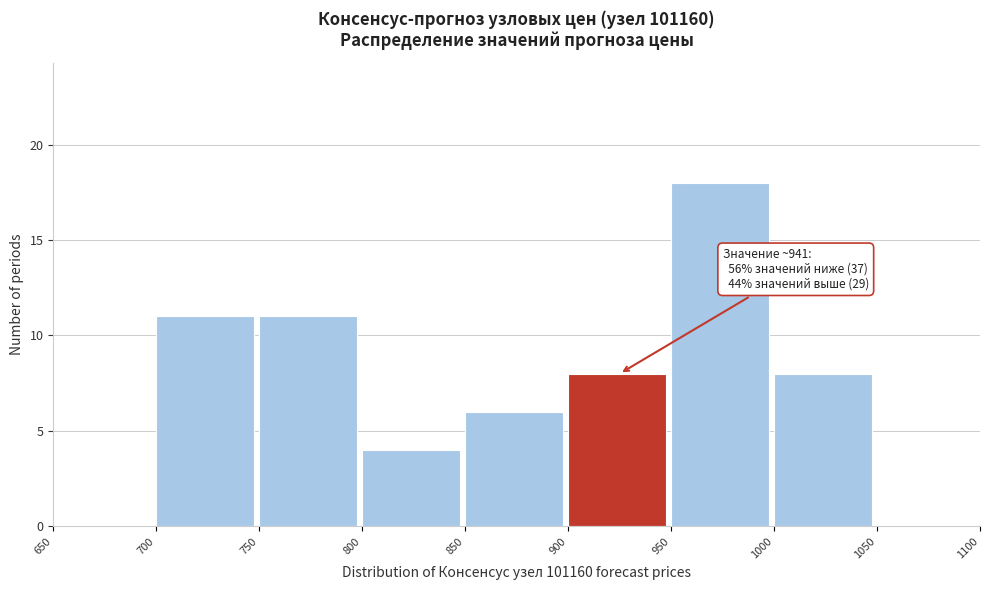

Over which range of the x-axis is the bar tallest?

950 to 1000